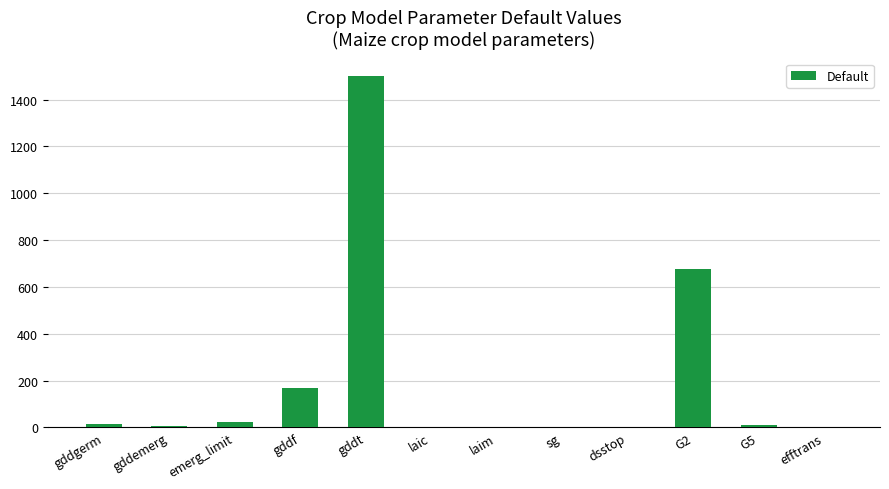

What is the sum of all values?

2410.8